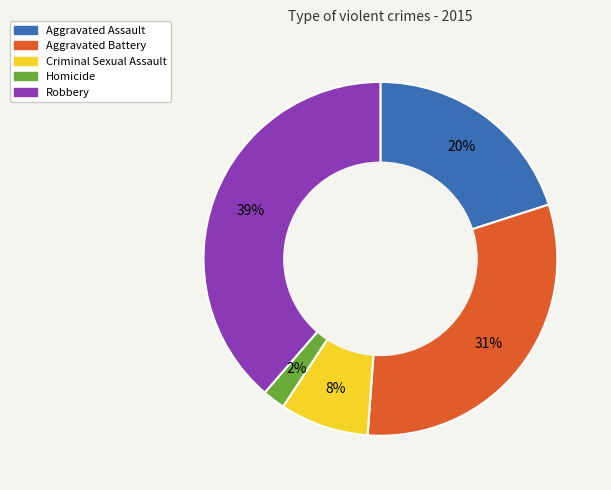

Approximately how many times larger is the value at Aggravated Assault compared to Robbery?

0.5